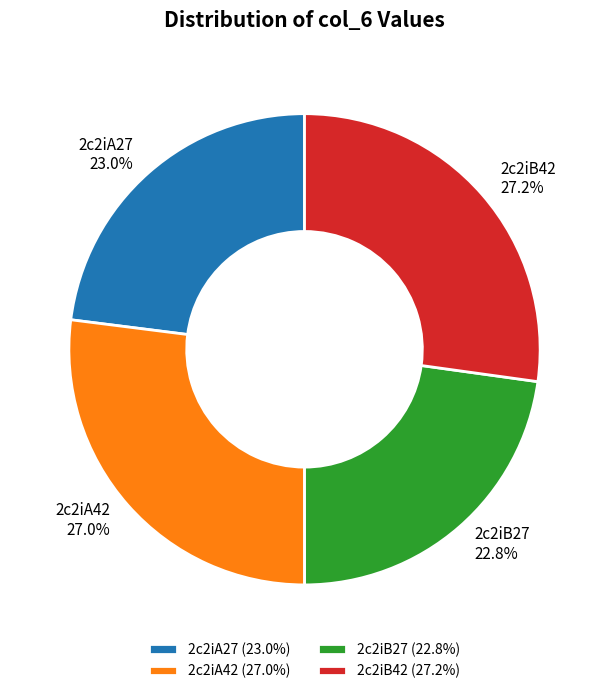

Count the number of slices in the pie.

4